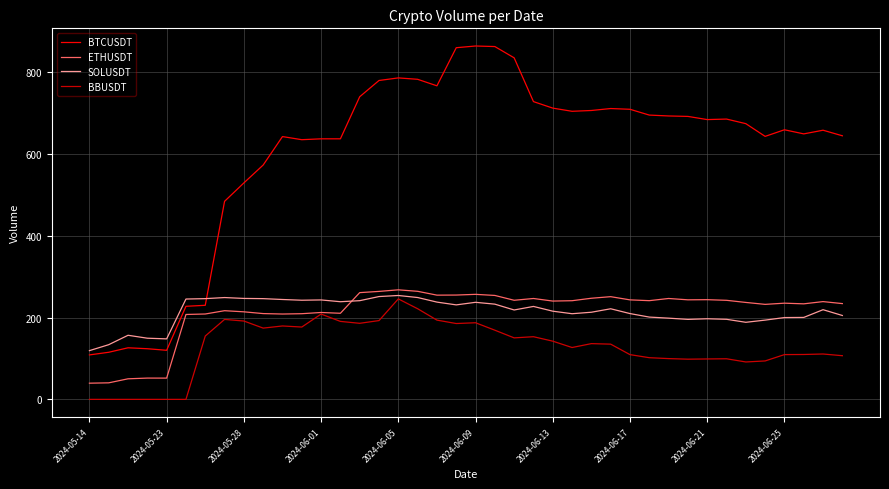

Which series has the largest range (max minus min)?

BTCUSDT